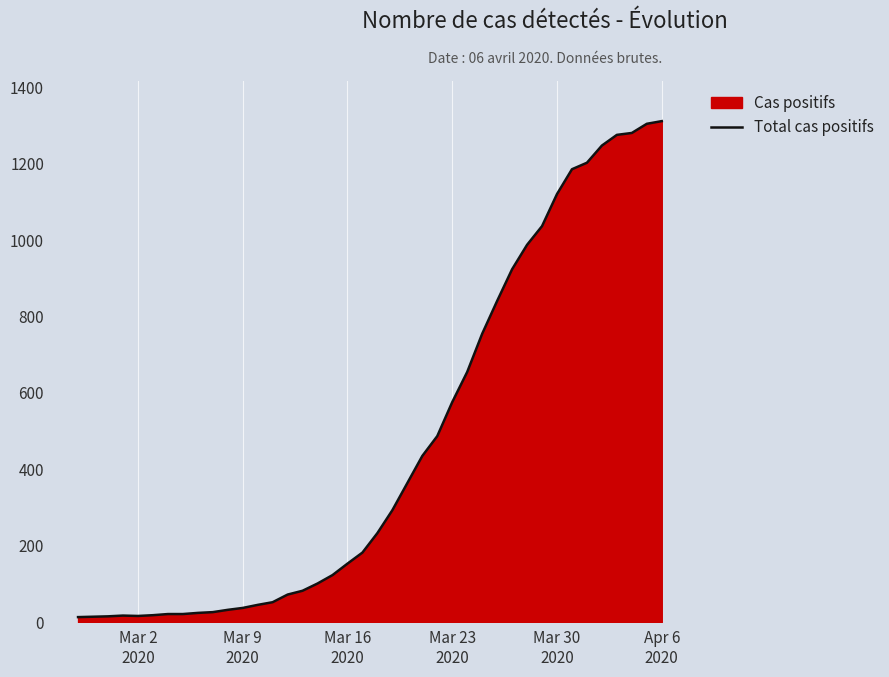

What is the greatest value displayed?

1312